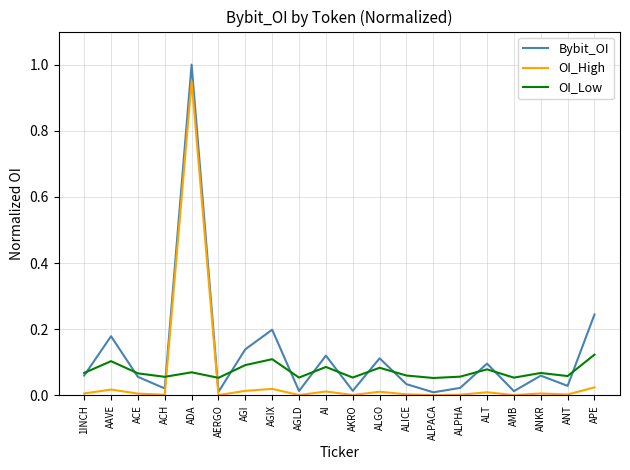

What are all the series names shown in the legend?

Bybit_OI, OI_High, OI_Low